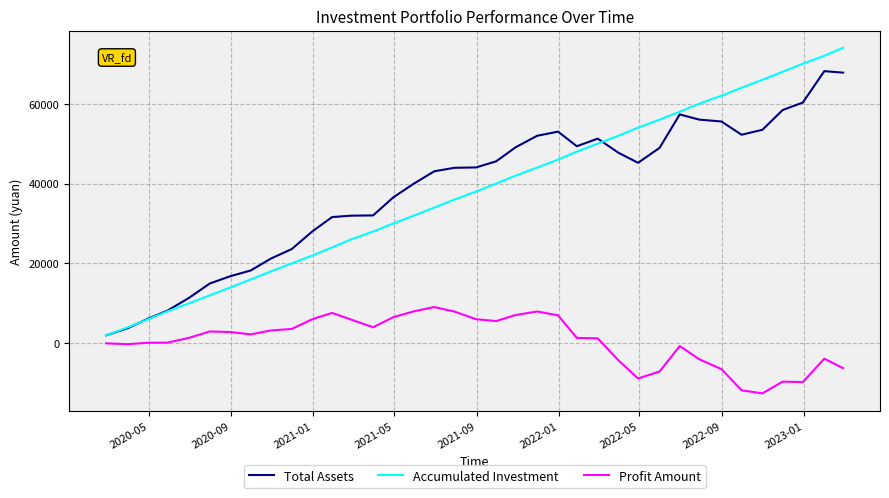

What is the maximum value for Accumulated Investment?

74000.0